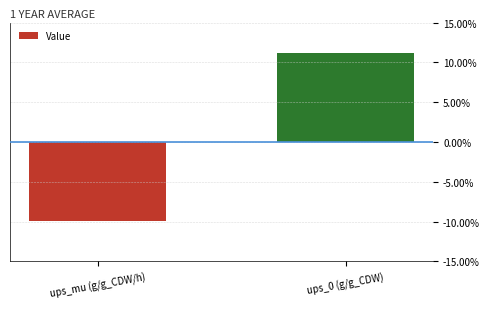

Reading left to right, transcribe all the data shown in this chart.

ups_mu (g/g_CDW/h)=-0.1	ups_0 (g/g_CDW)=0.1